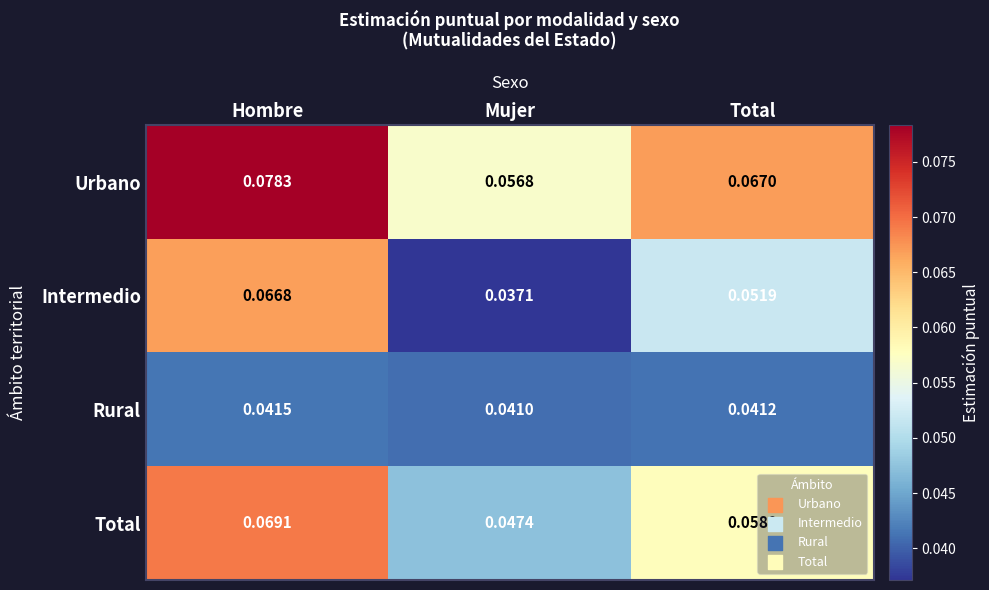

Which series has the widest spread of values?

Intermedio